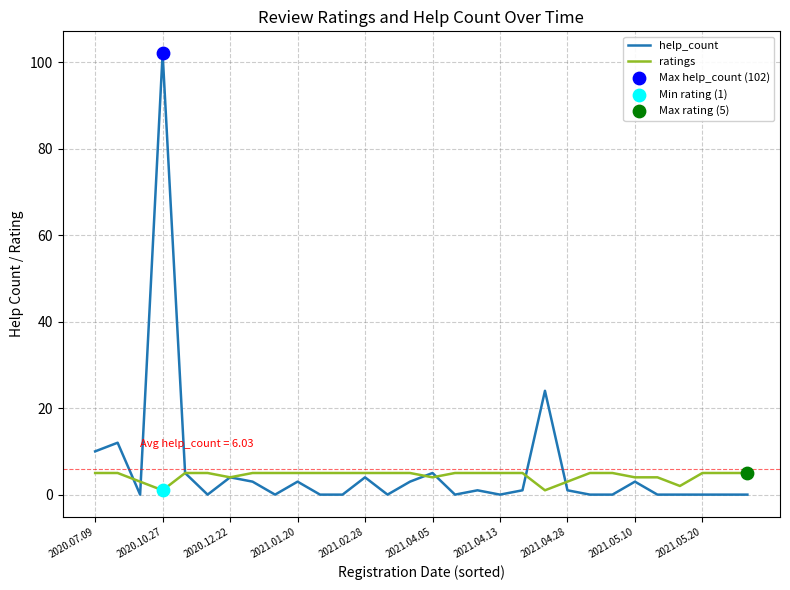

Which series has the largest range (max minus min)?

help_count